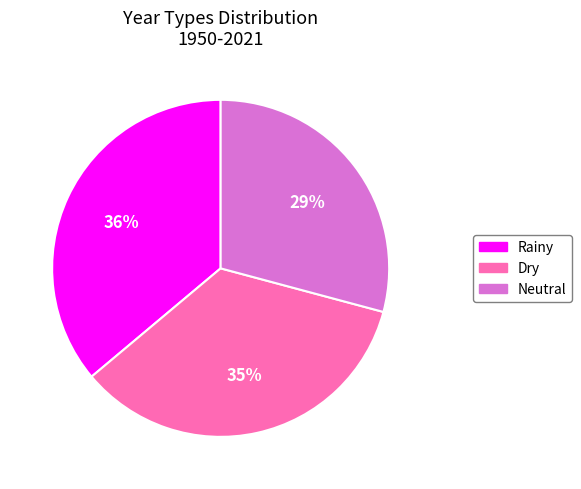

To the nearest percent, what is the average slice percentage?

33%